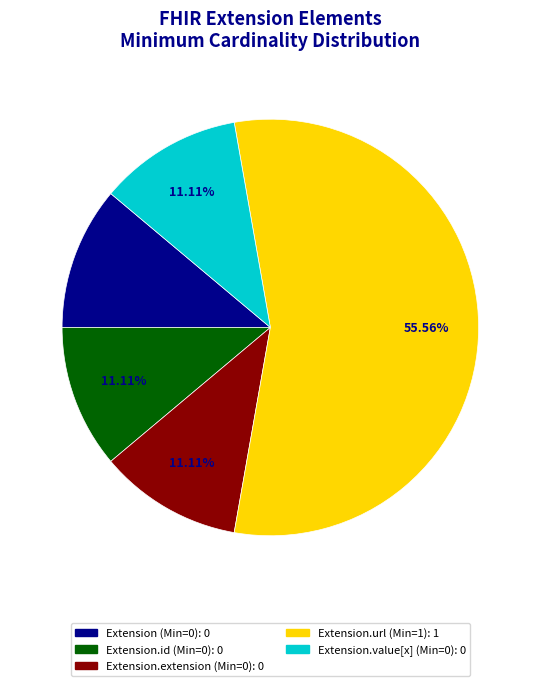

How many slices are in this pie chart?

5